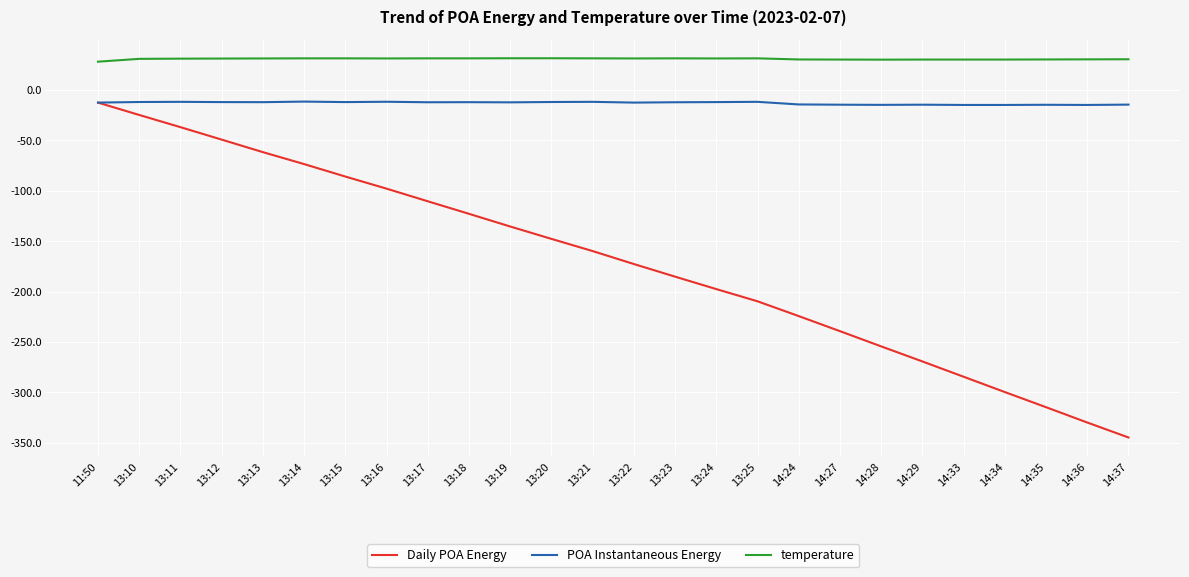

True or false: temperature has more than 0 points higher than both neighbors.

True